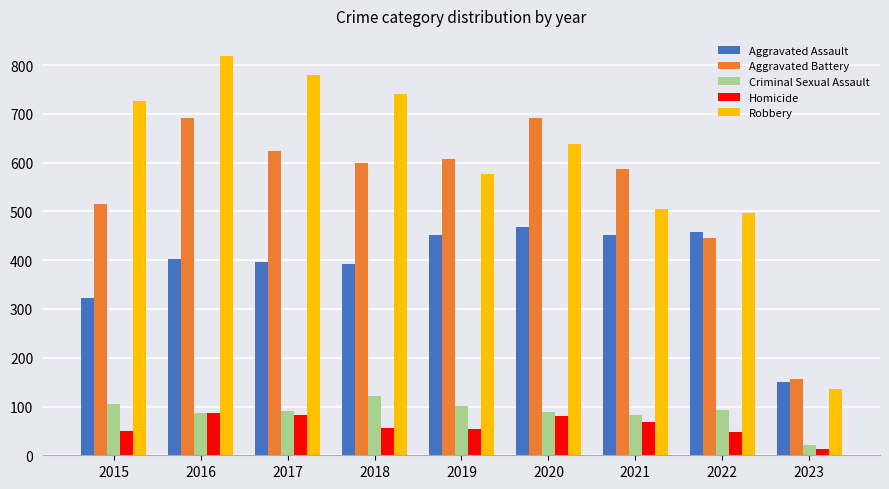

How many data points does each series have?

9